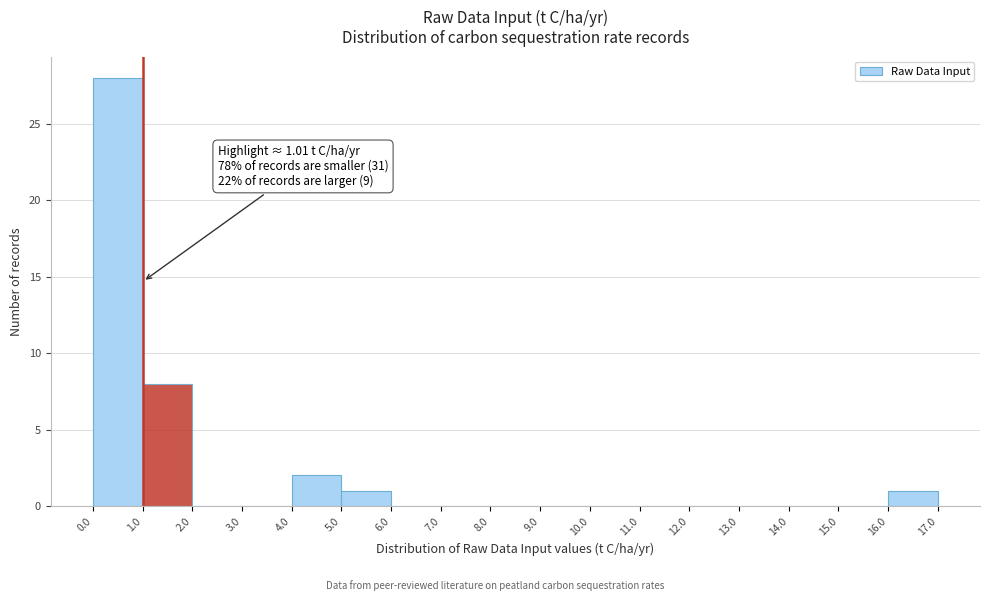

Which range on the x-axis has the tallest bar?

0.0 to 1.0